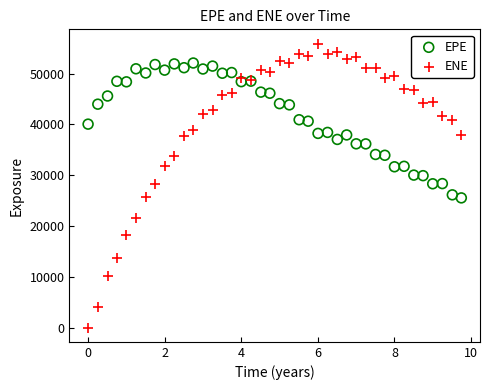

Which series reaches the minimum Y coordinate?

ENE